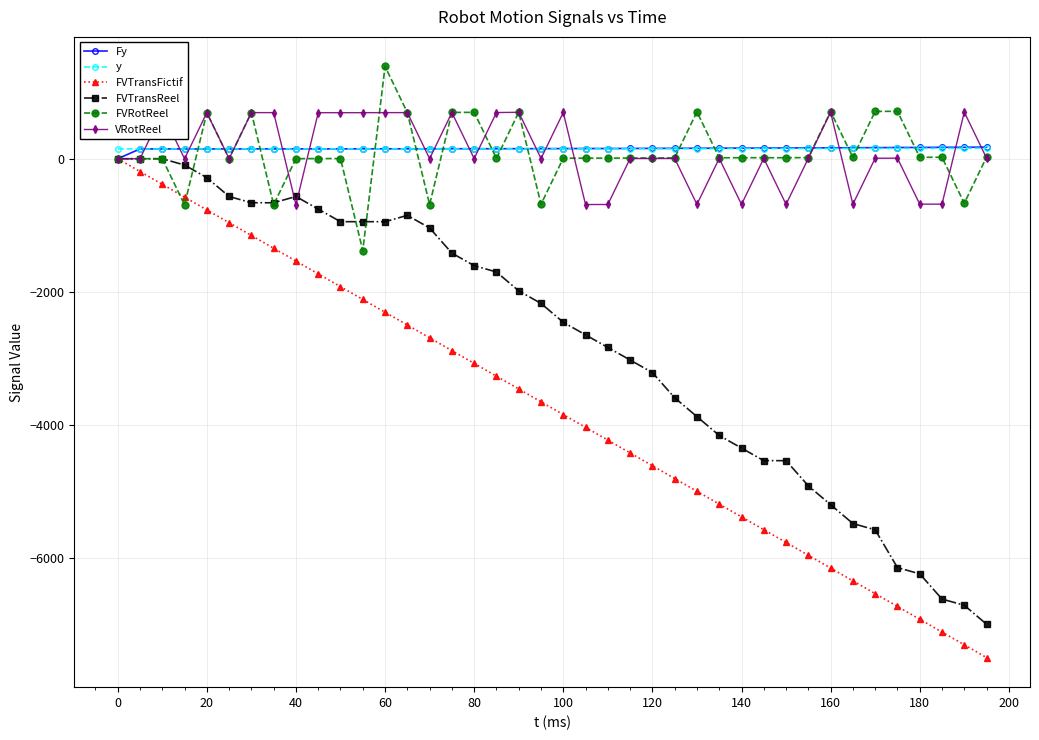

True or false: FVTransReel has more than 1 points higher than both neighbors.

True